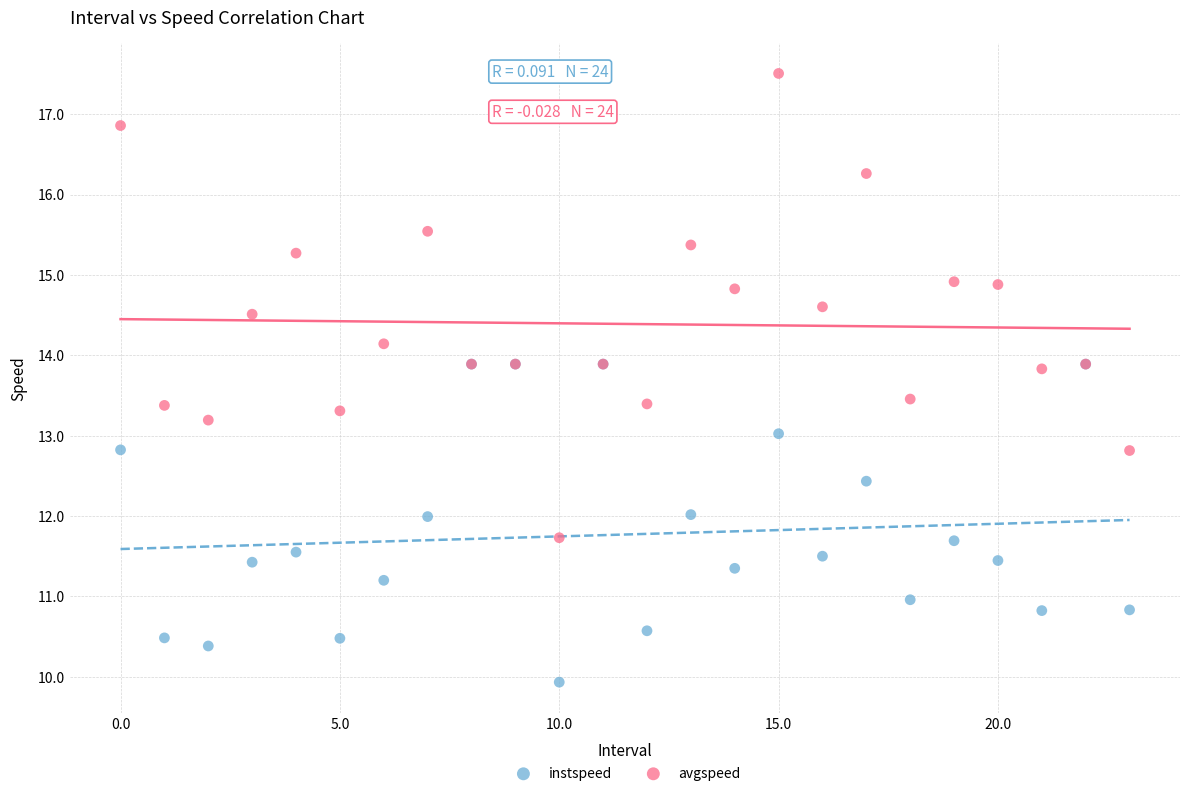

Which series reaches the maximum Y coordinate?

avgspeed